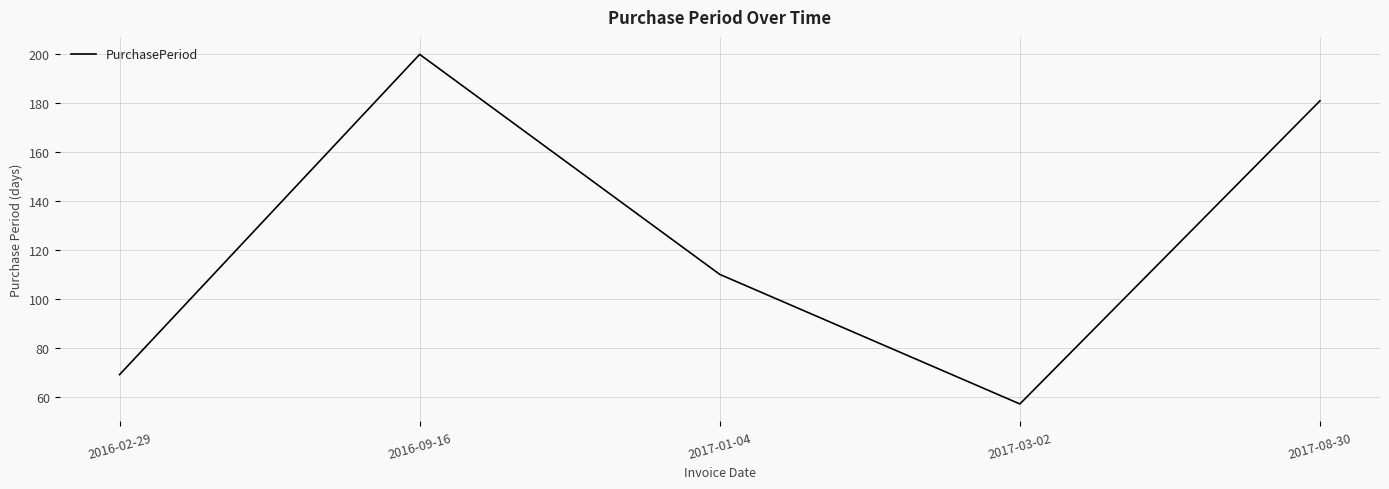

How many values are below 110?

2